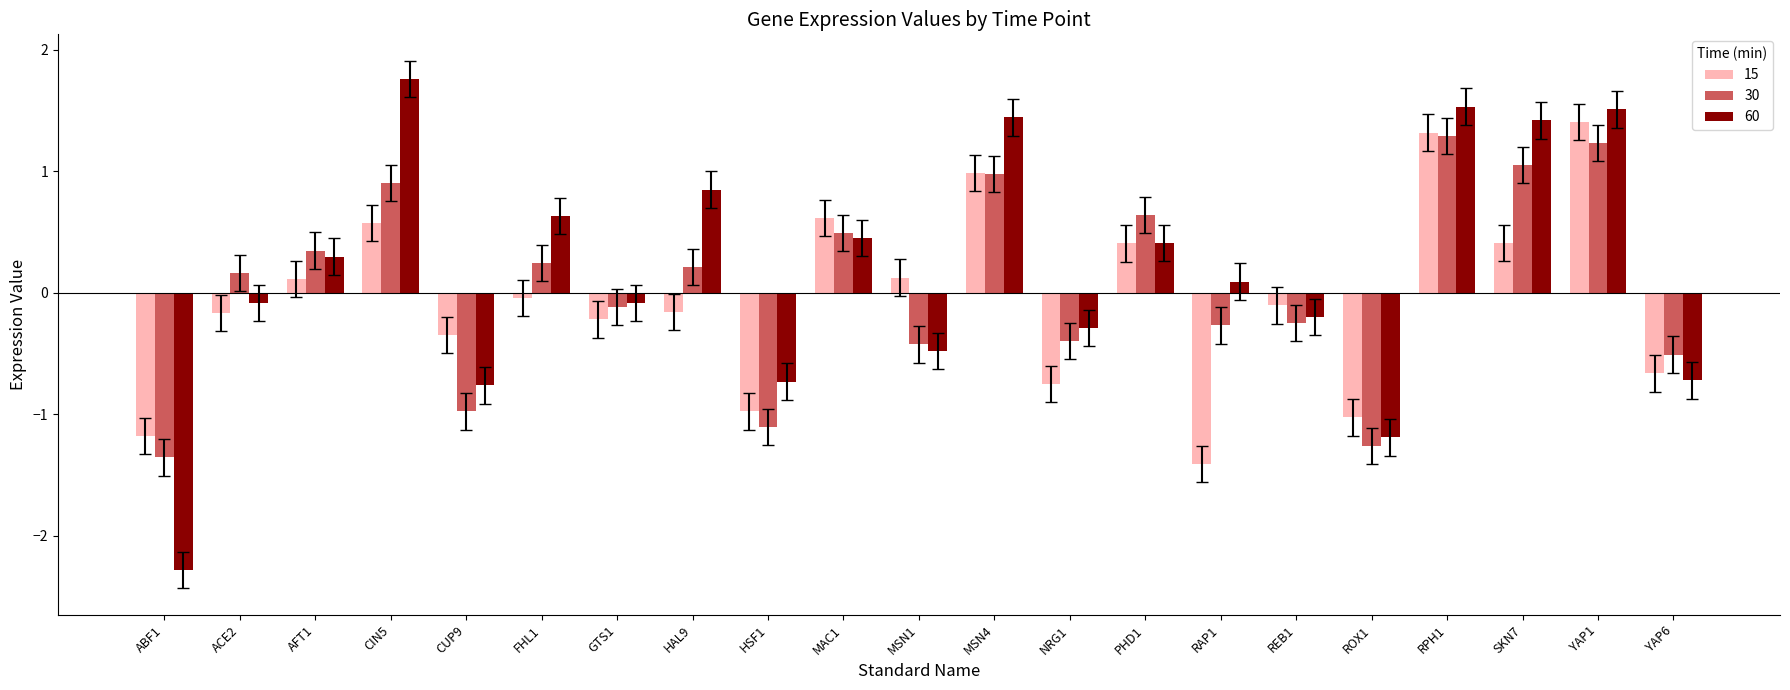

What is the total value across all series at ABF1?

-4.8